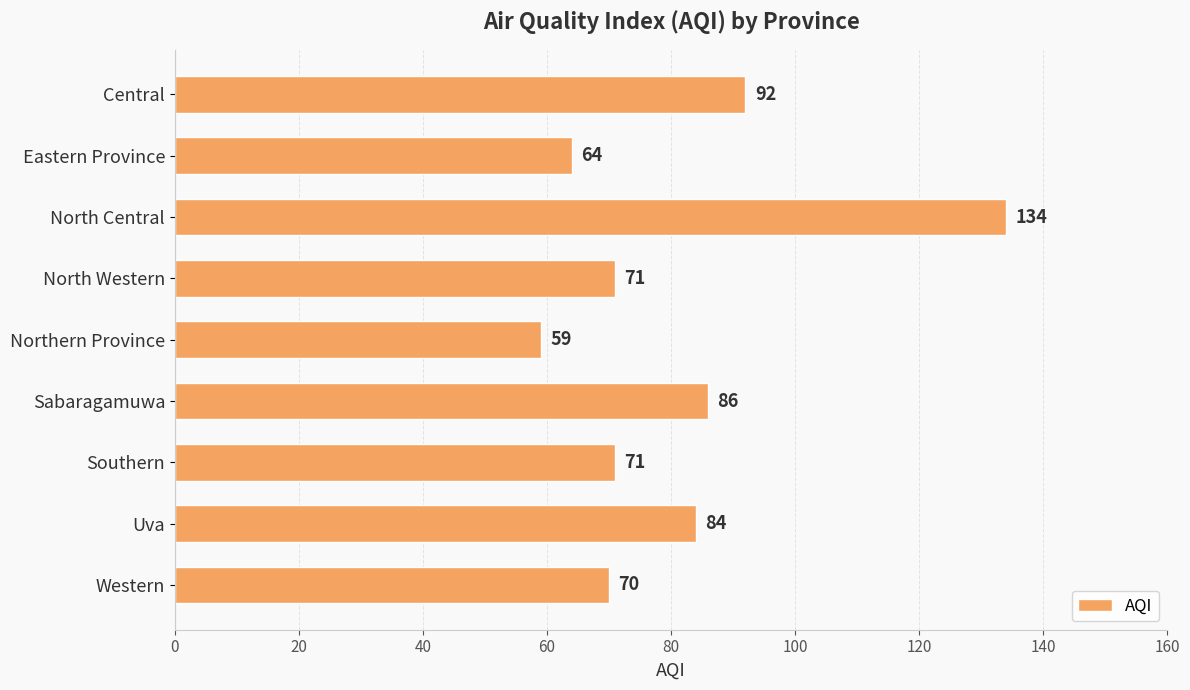

Reading bottom to top, list all the values displayed in this chart.

70	84	71	86	59	71	134	64	92